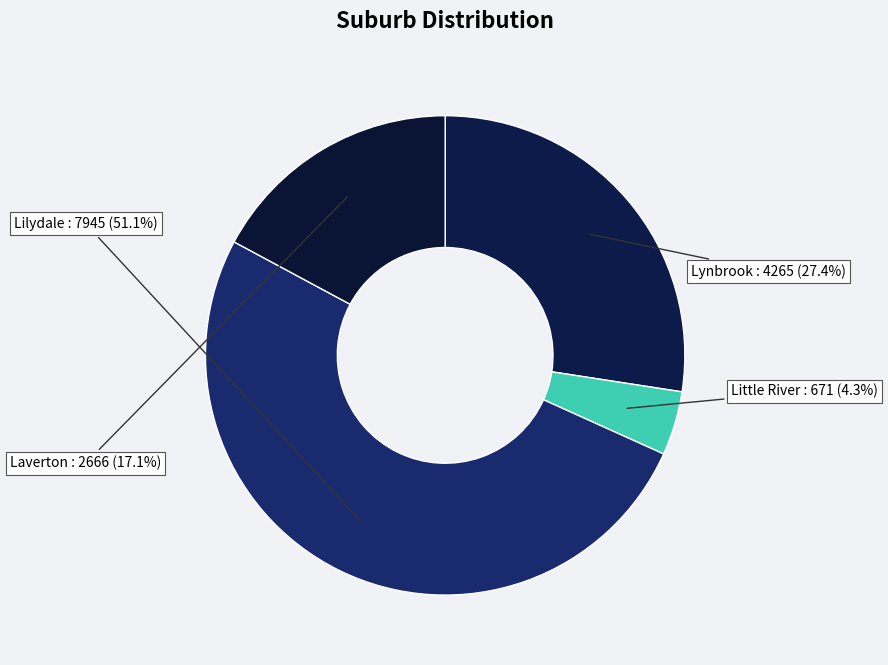

Is there a majority slice in this chart?

Yes